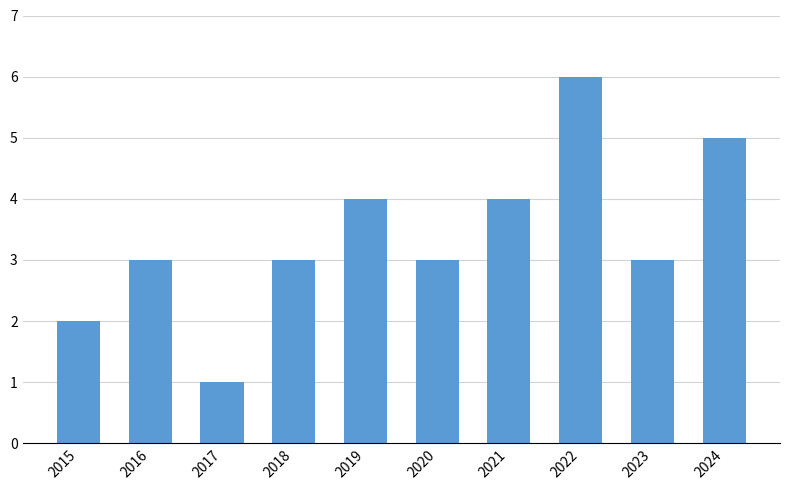

Approximately how many times larger is the value at 2024 compared to 2016?

1.7